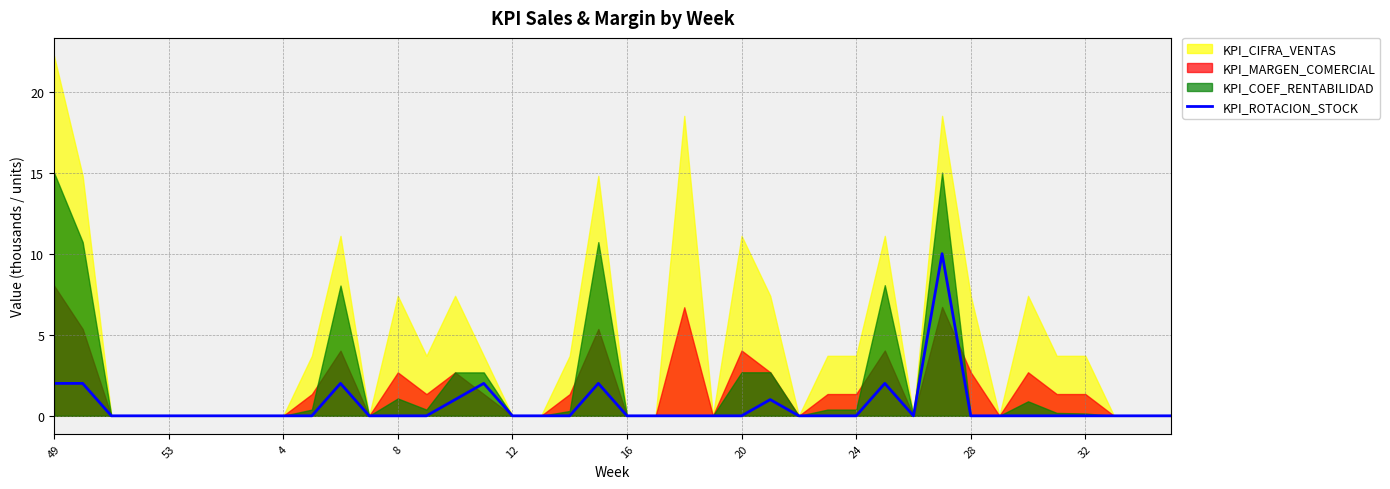

Which label corresponds to the smallest value in the chart?

4